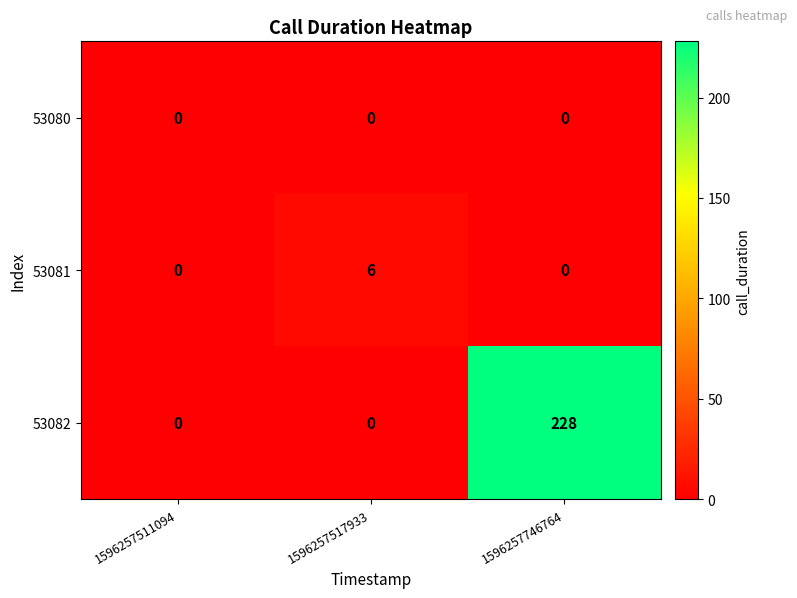

The value of 53081 at 1596257746764 is 0. True or false?

True